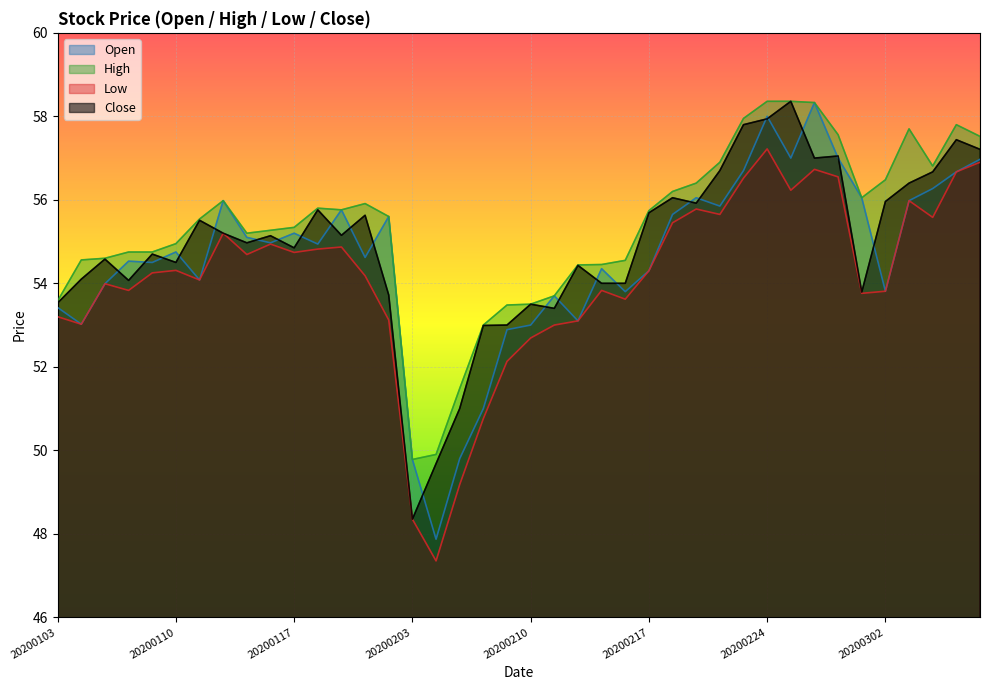

At which label does open reach its minimum?

20200204